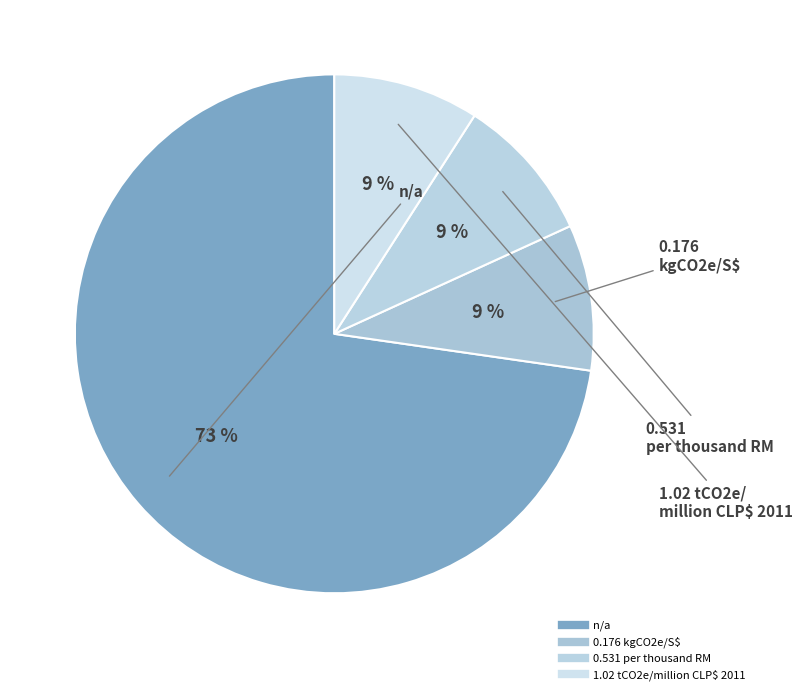

Which slice is the largest?

n/a